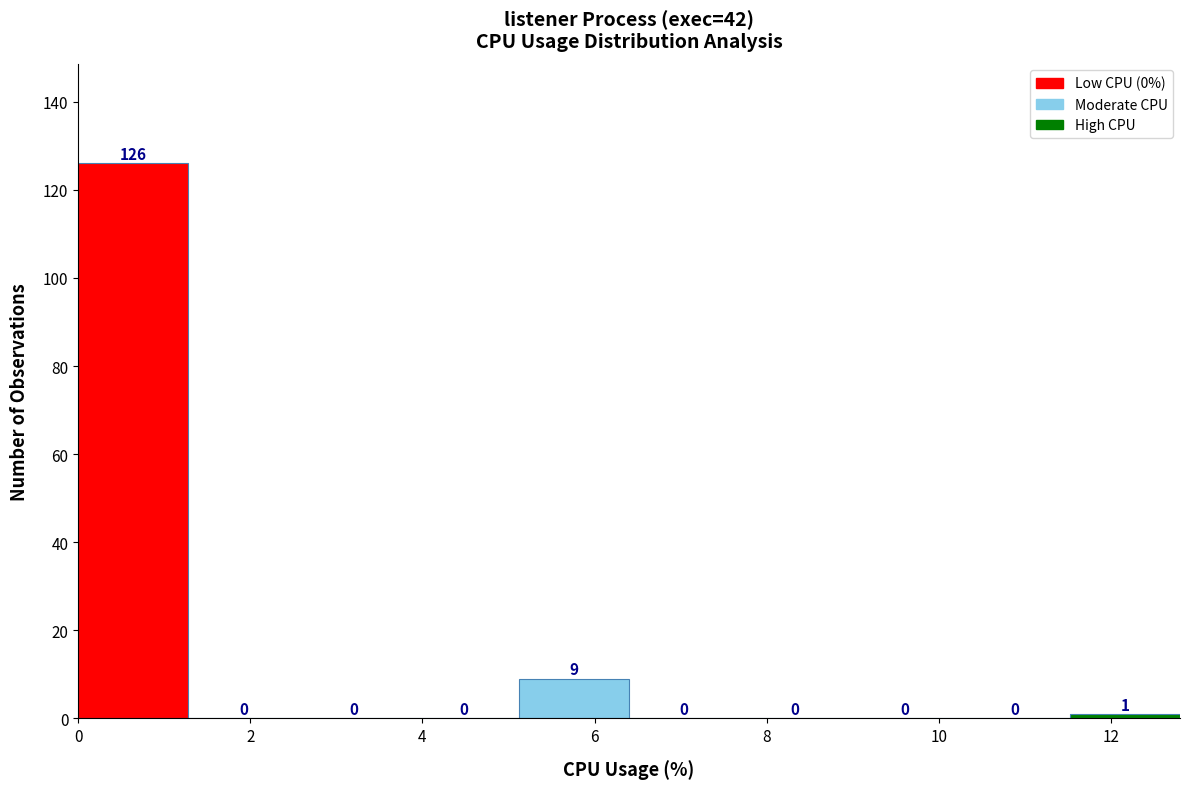

What is the height of the bar covering 11.52 to 12.80 on the x-axis? The bar edges are not printed on the chart, so give them approximately, as read against the axis.

1